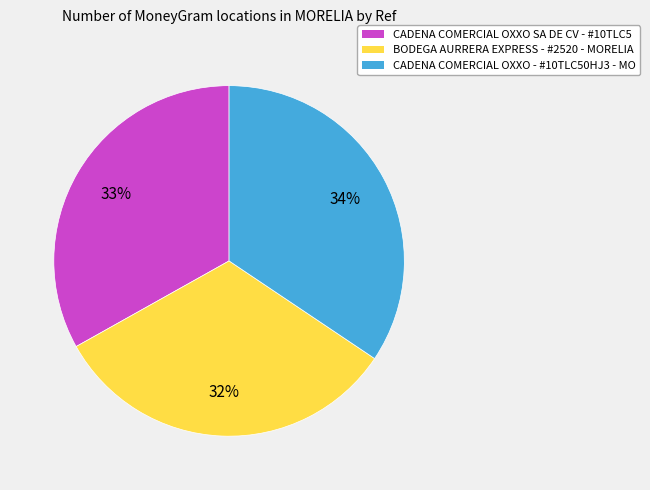

True or false: CADENA COMERCIAL OXXO - #10TLC50HJ3 - MO accounts for 34% of the total.

True